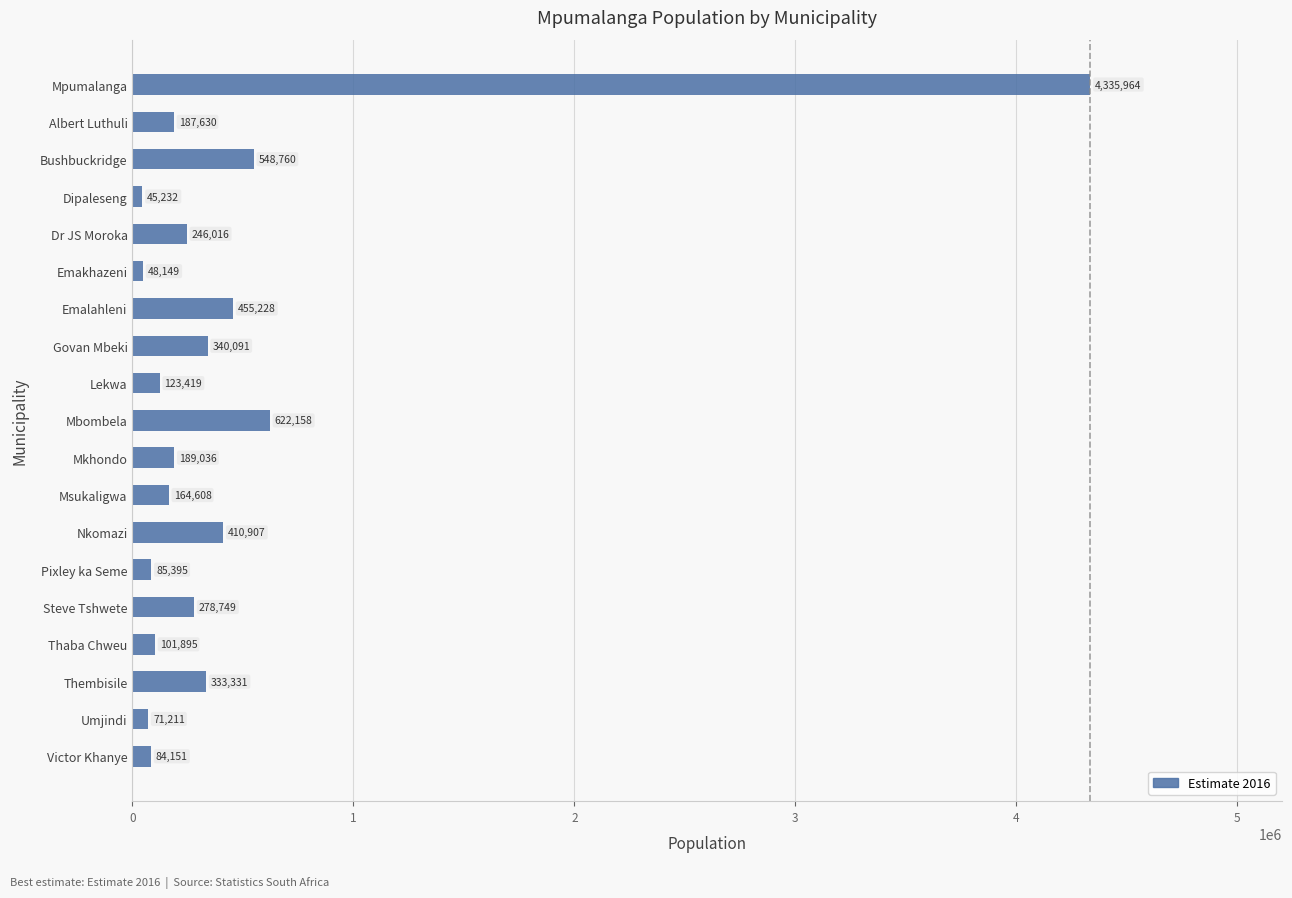

Between Steve Tshwete and Thaba Chweu, which is larger?

Steve Tshwete